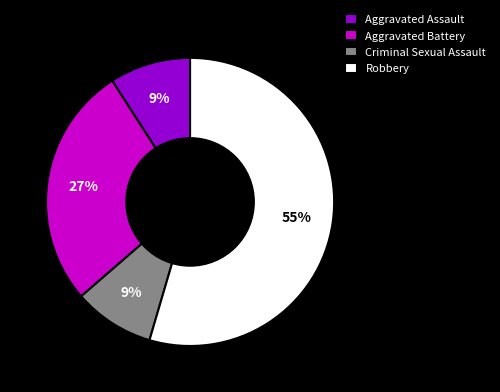

To the nearest percent, what percentage of the pie is Aggravated Assault?

9%